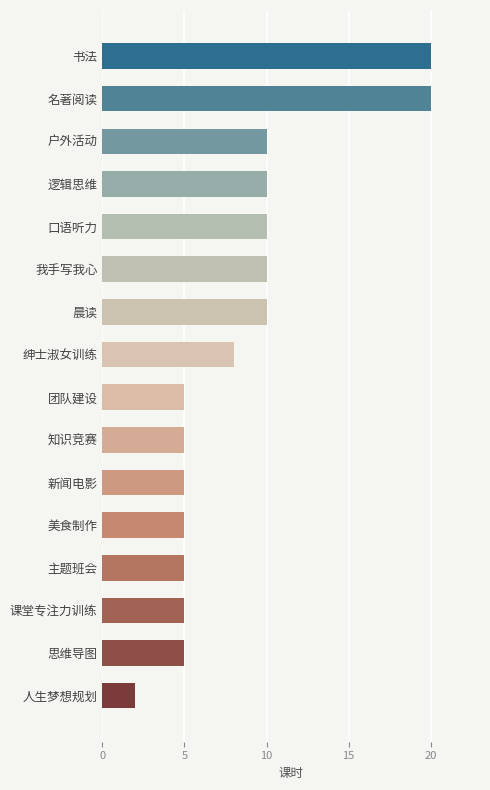

True or false: the data shows 2 at 口语听力.

False